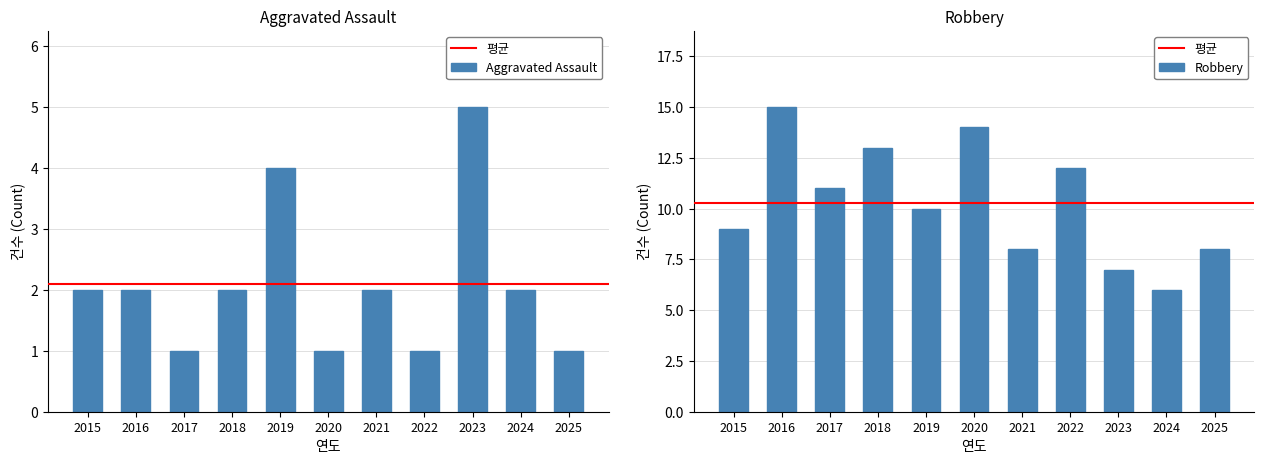

Where does the Robbery series first go above 10?

2016